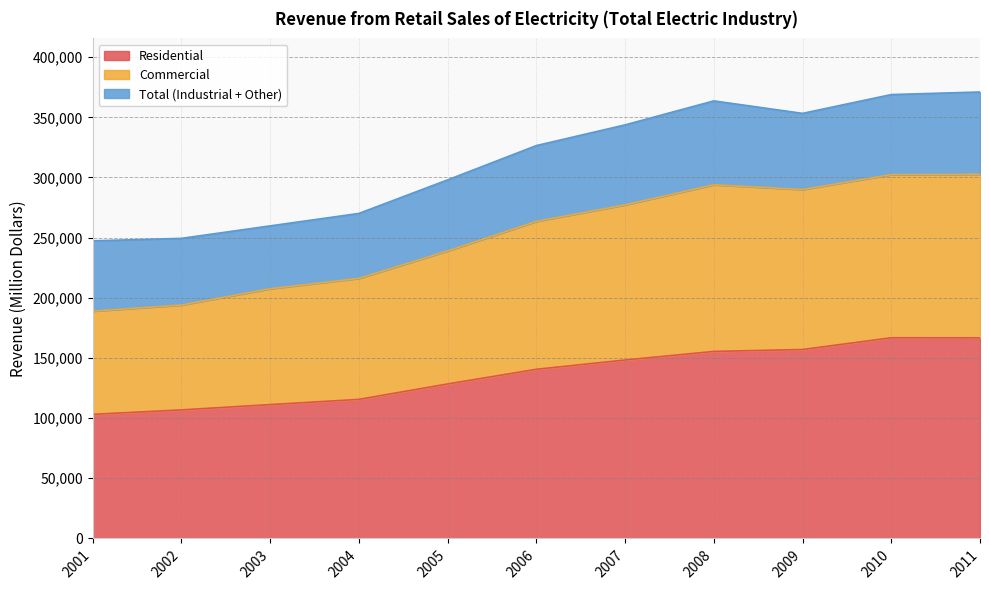

Does the chart have visible grid lines?

Yes